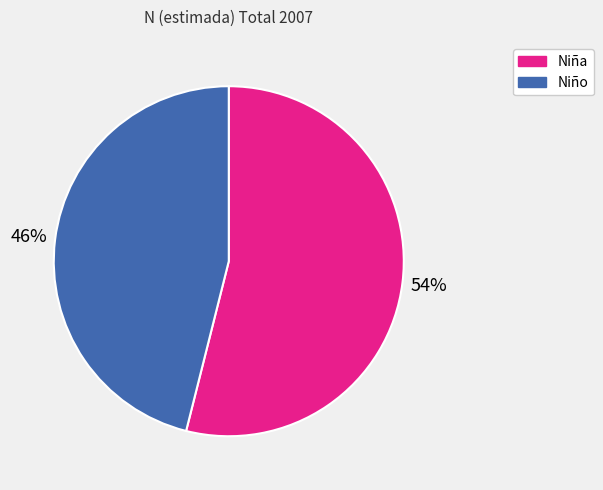

Count the number of slices in the pie.

2